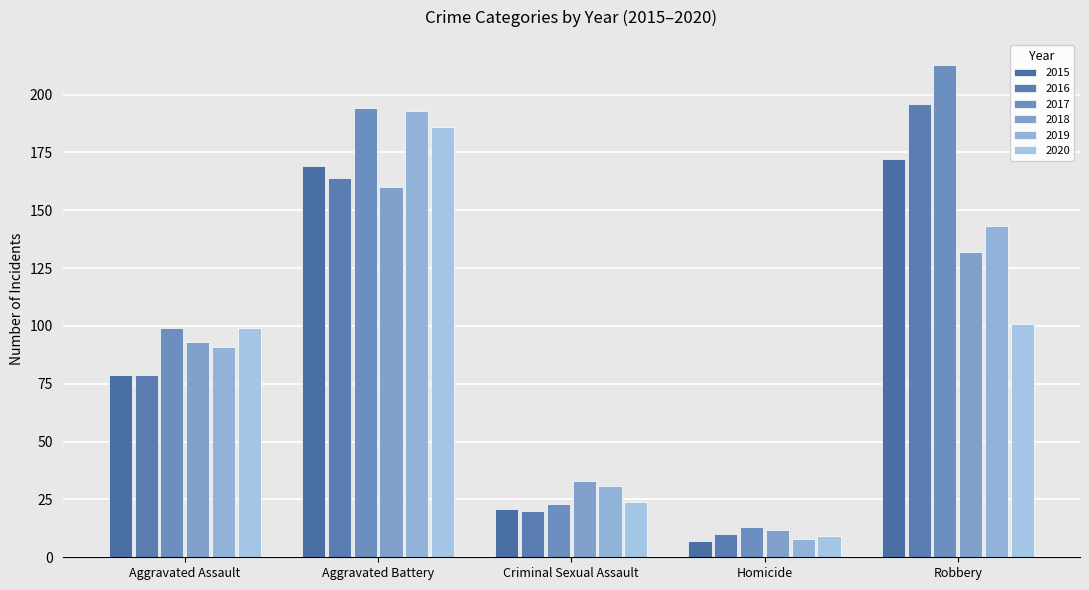

How many series are shown in this chart?

6